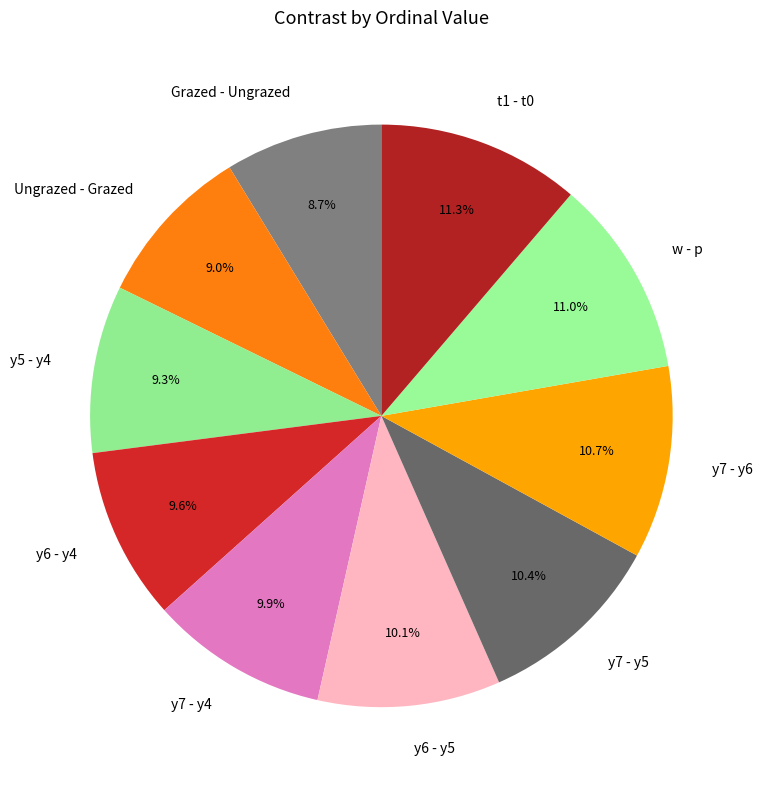

Does w - p represent more than half of the total?

No